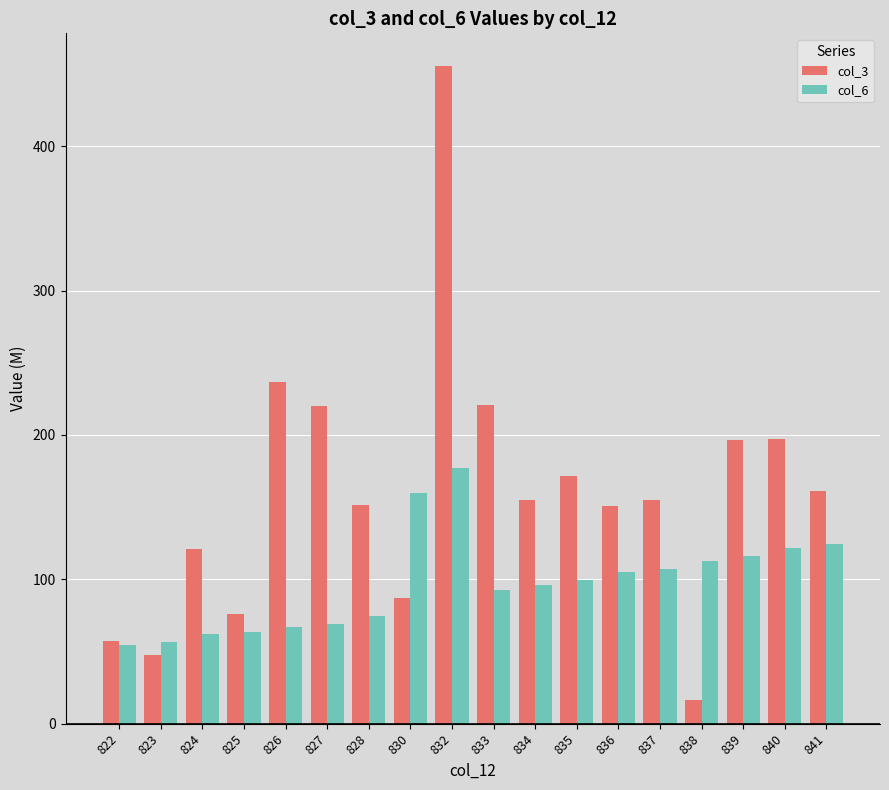

Is it true that col_3 equals 70.4 at 823?

False